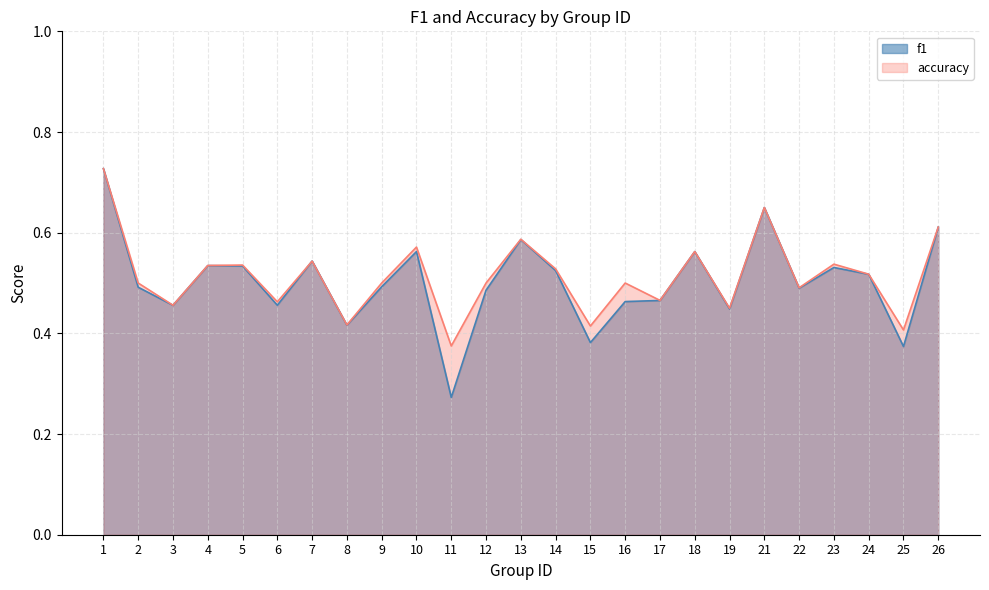

How many categories are shown in the chart?

25